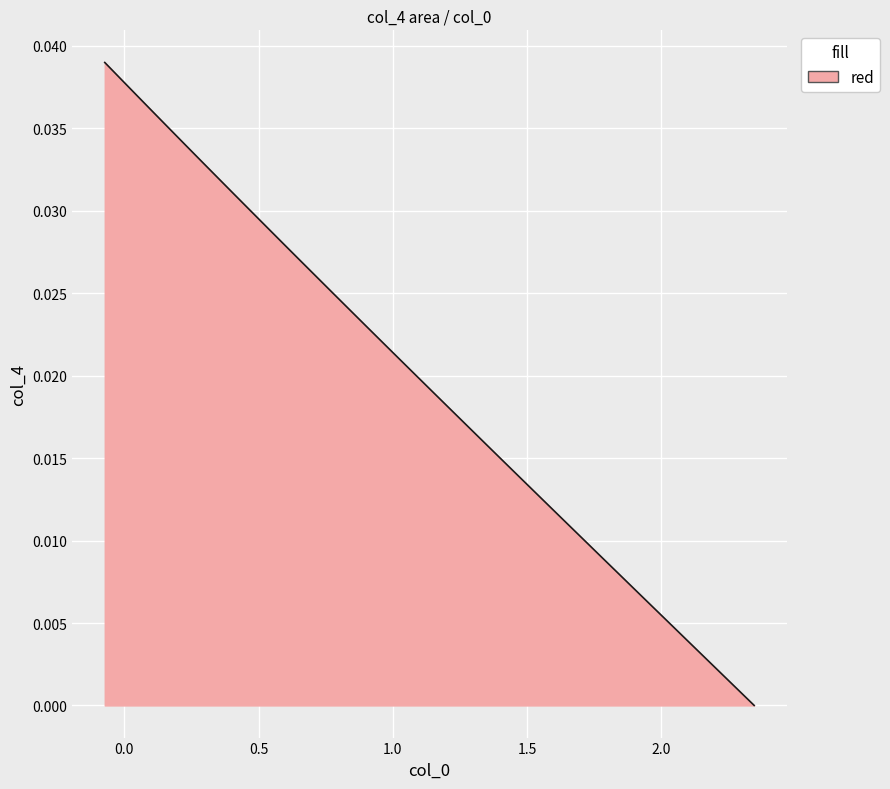

What is the sum of all values?

0.8